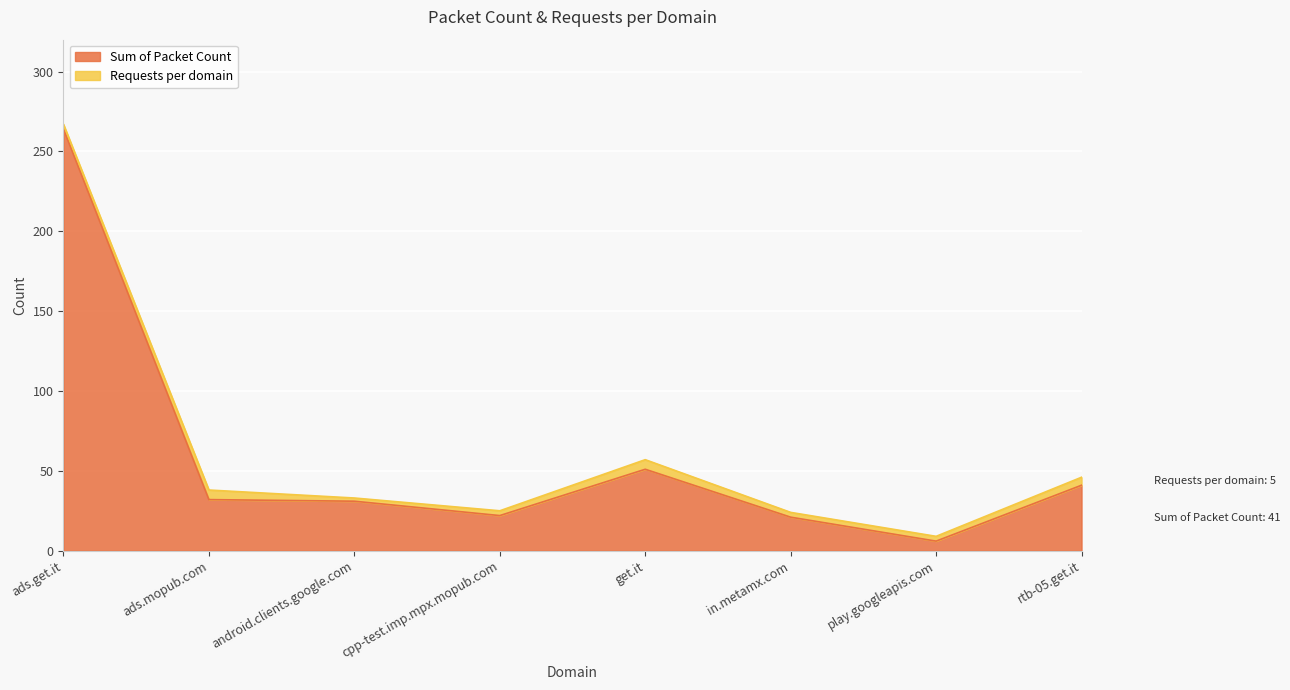

Reading right to left, what are all the values shown in this chart?

rtb-05.get.it=41	play.googleapis.com=6	in.metamx.com=21	get.it=51	cpp-test.imp.mpx.mopub.com=22	android.clients.google.com=31	ads.mopub.com=32	ads.get.it=264